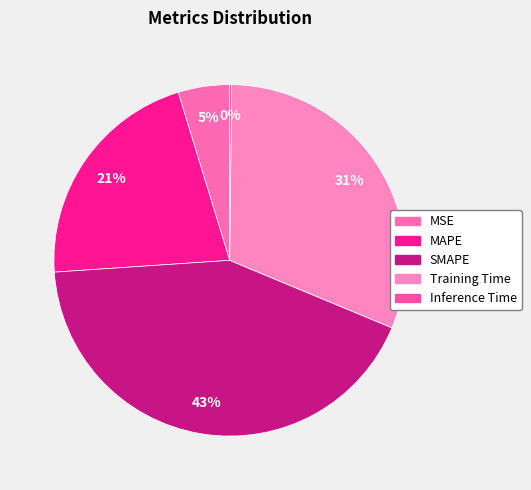

What is the change in value from SMAPE to Training Time?

-0.5